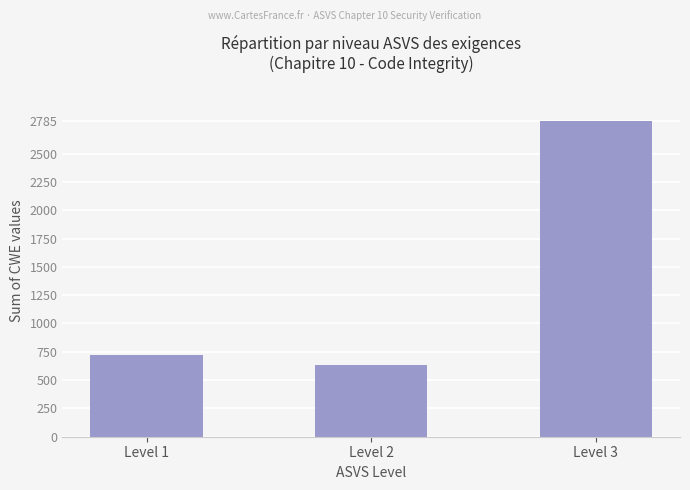

True or false: the data shows 719 at Level 1.

True